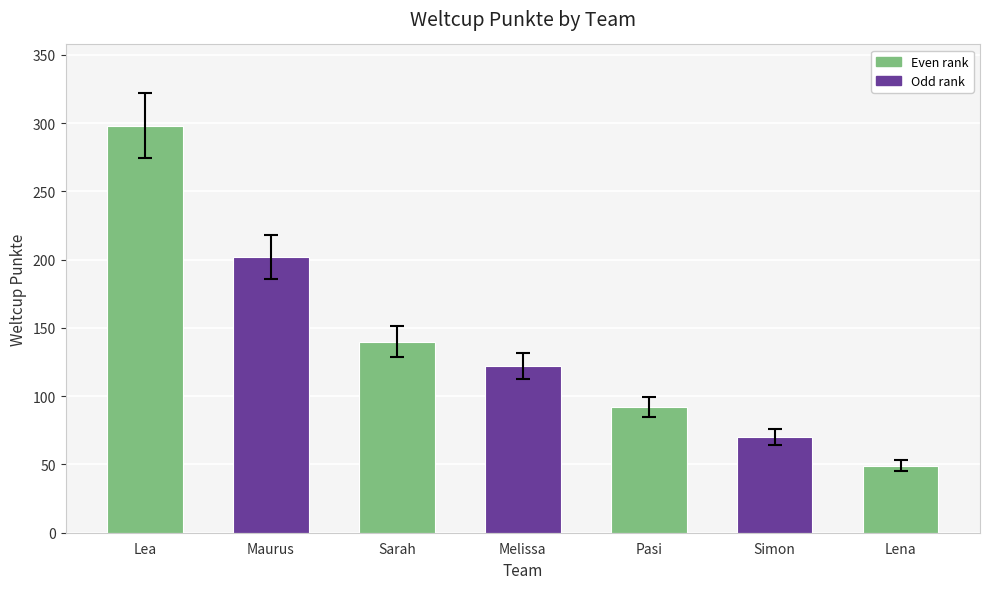

Rank the categories by value from lowest to highest.

Lena, Simon, Pasi, Melissa, Sarah, Maurus, Lea